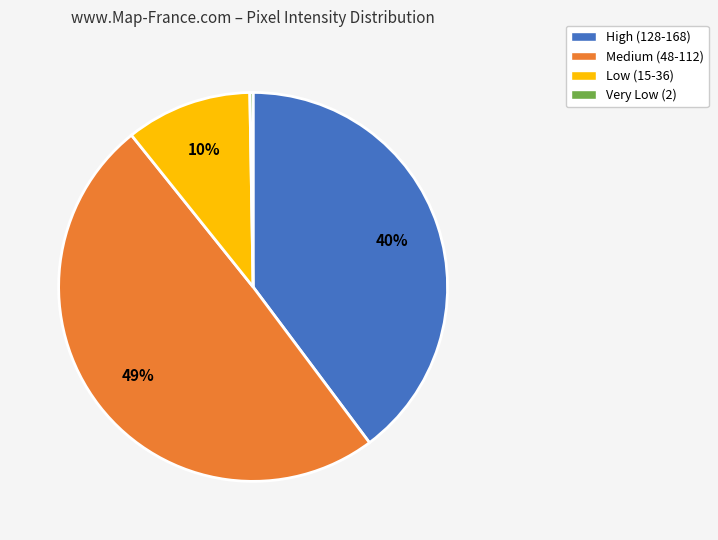

Combined, do Medium (48-112) and Low (15-36) account for over 50%?

Yes